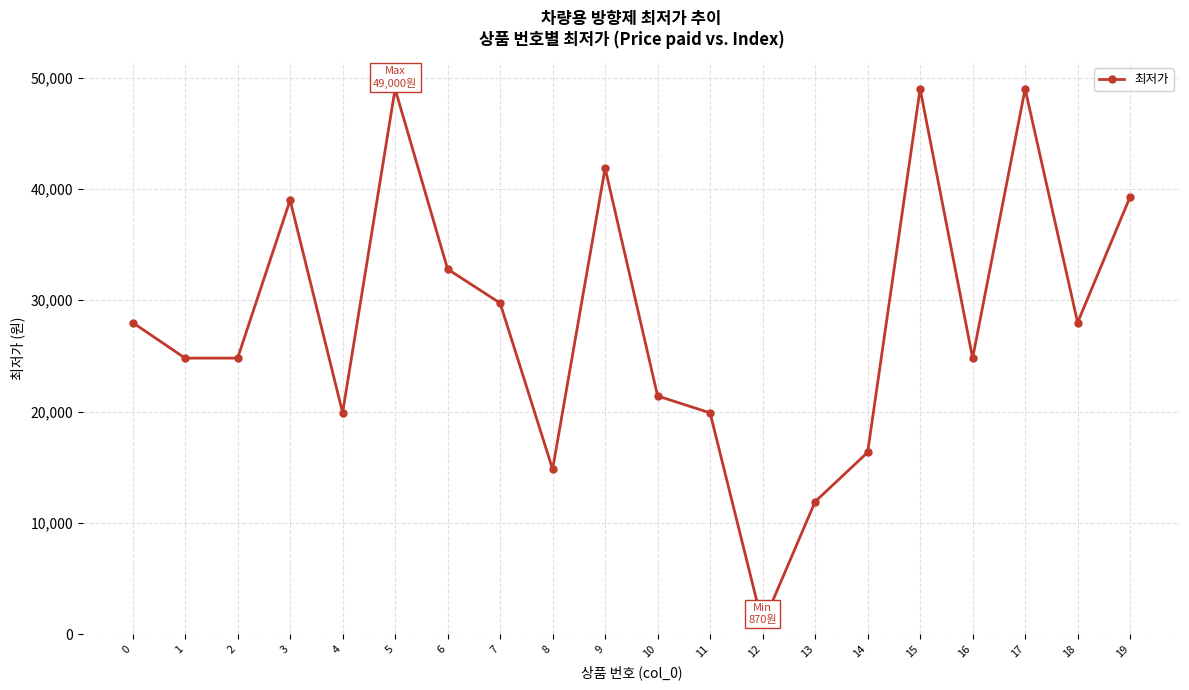

What is the sum of the values at 3 and 8?

53820